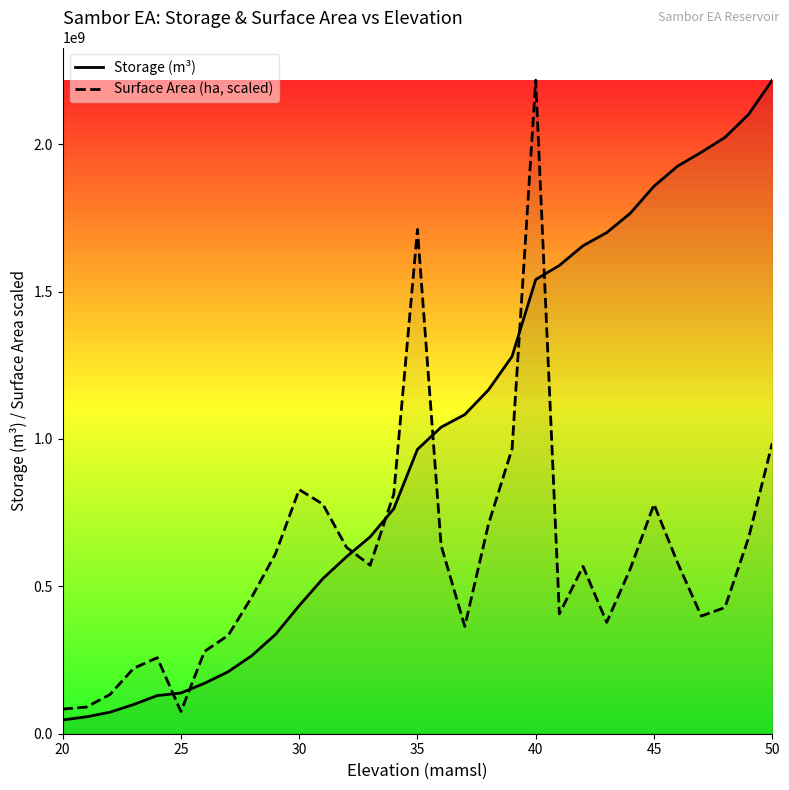

True or false: Storage (m³) and Surface Area (ha, scaled) intersect in this chart.

True